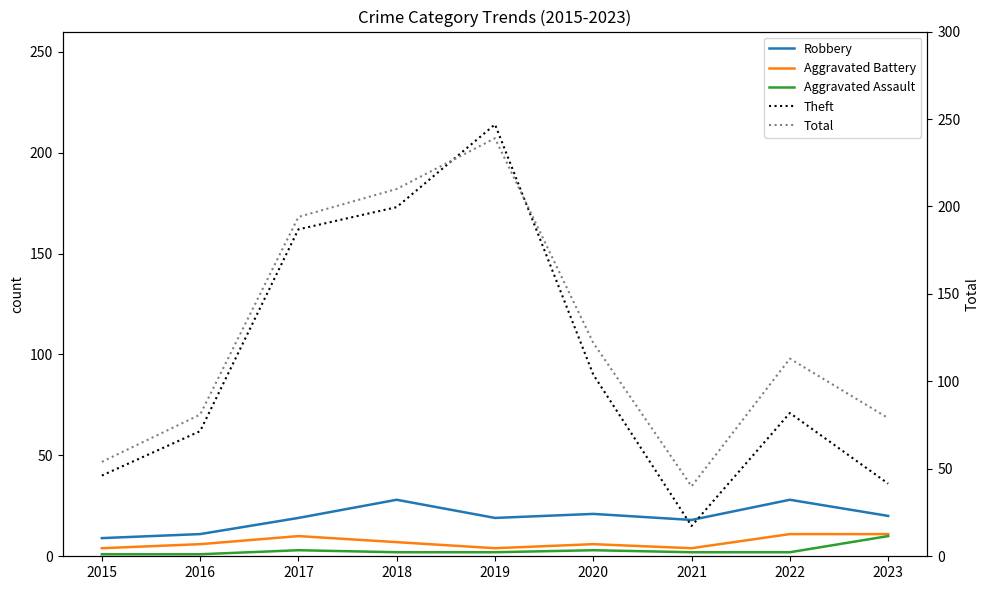

Read the Theft value at 2019.

214